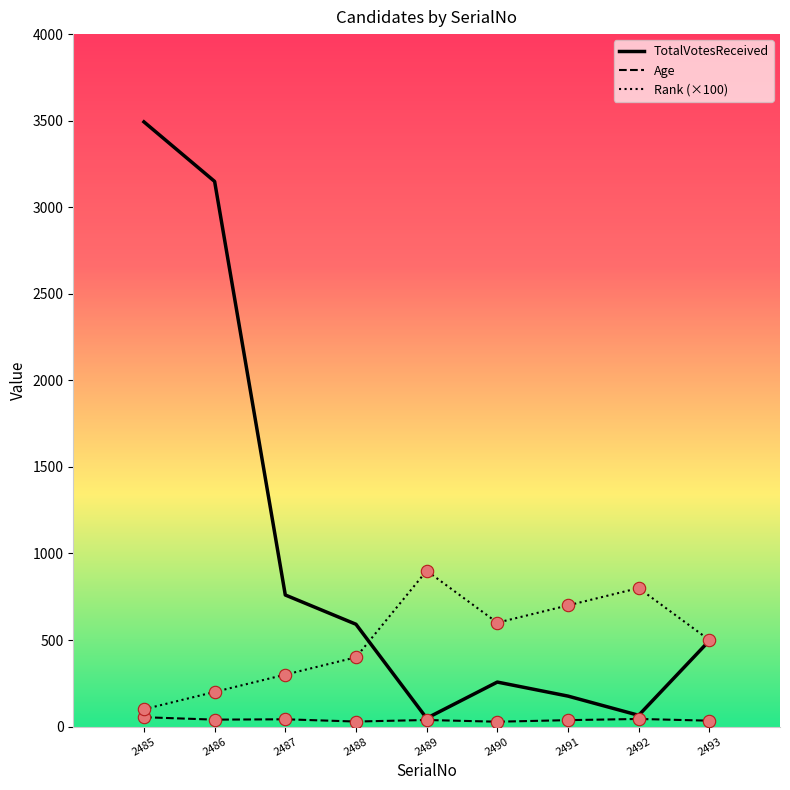

At which category is the sum across all series the highest?

2485